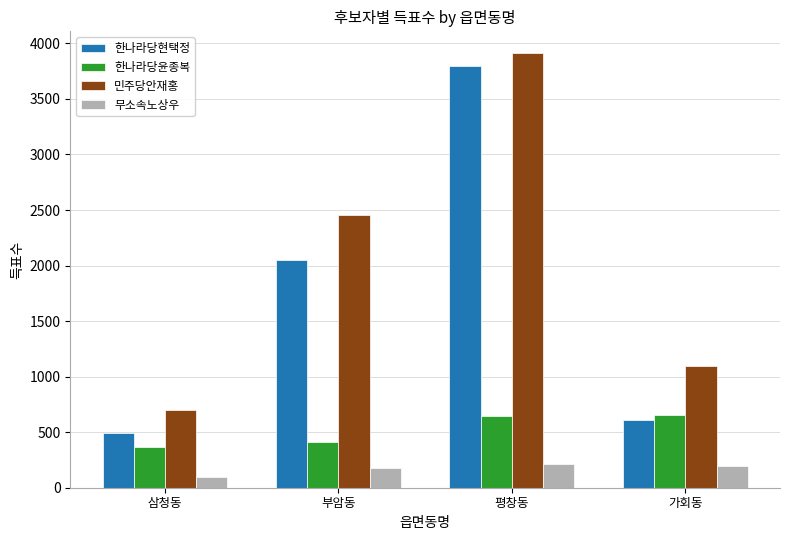

List the series in order of their overall mean, lowest first.

무소속노상우, 한나라당윤종복, 한나라당현택정, 민주당안재홍